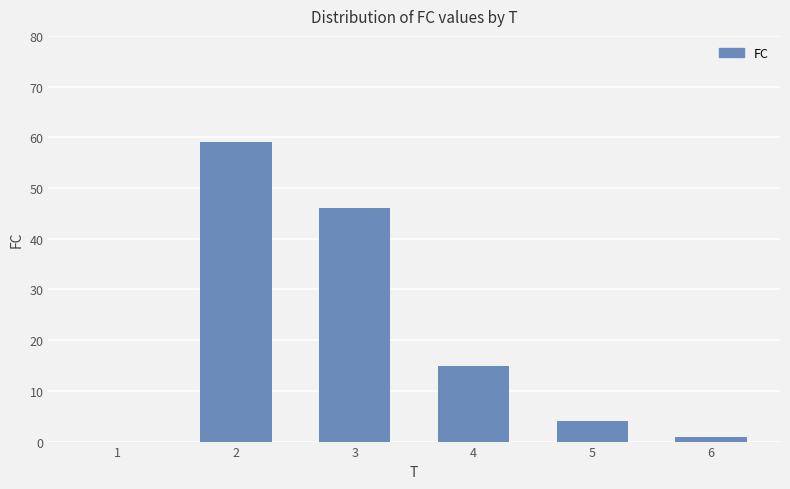

How many data points does each series have?

6